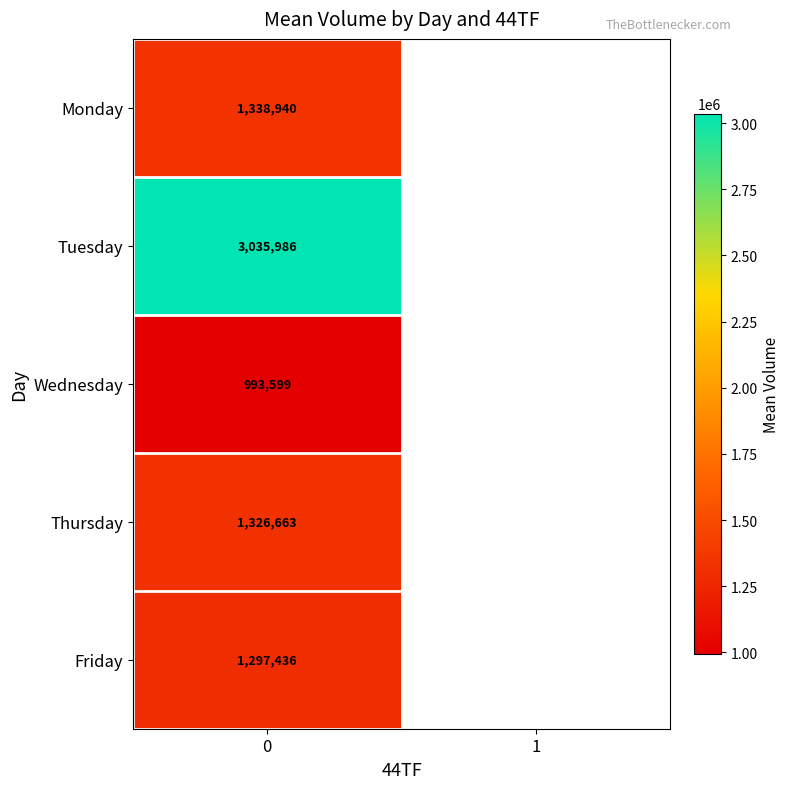

Is the value of Friday at 0 greater than the value of Thursday at 0?

No